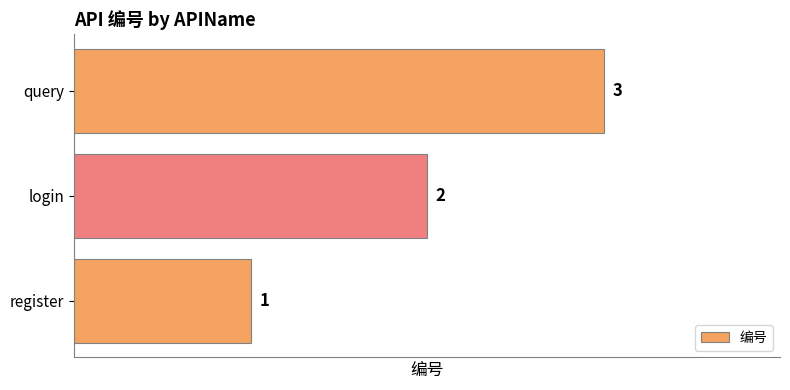

At which label is the value closest to 2?

login